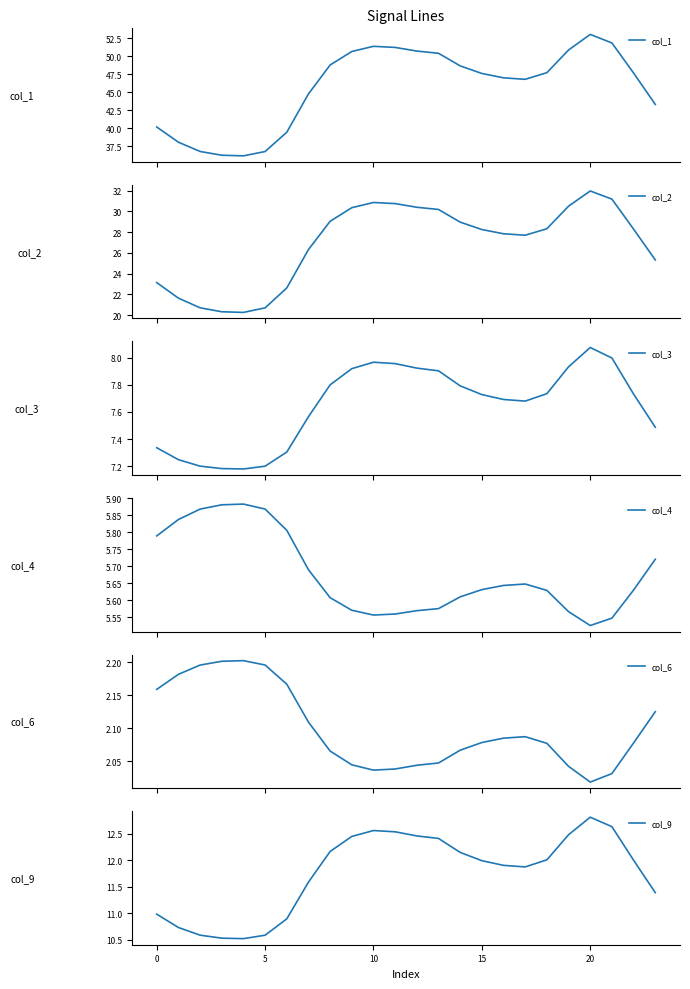

The value of col_9 at 5 is 10.6. True or false?

True